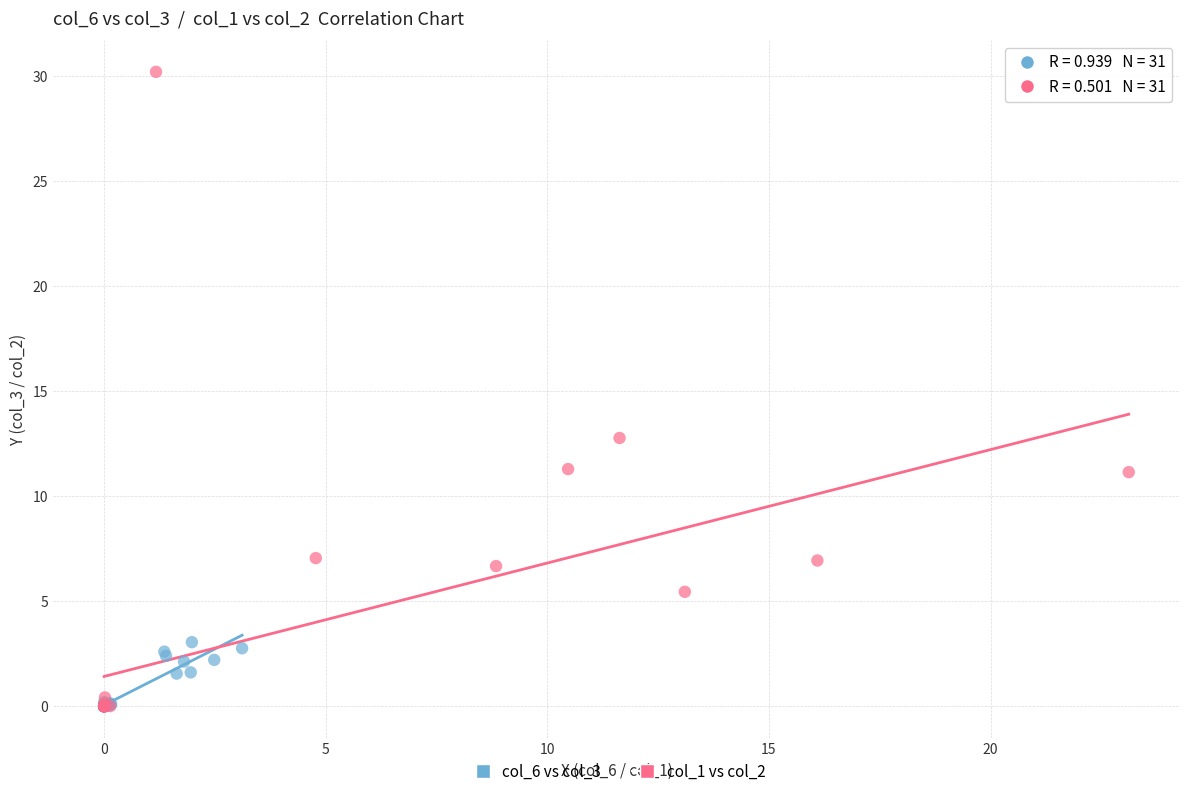

Which series contains the highest Y value?

col_1 vs col_2